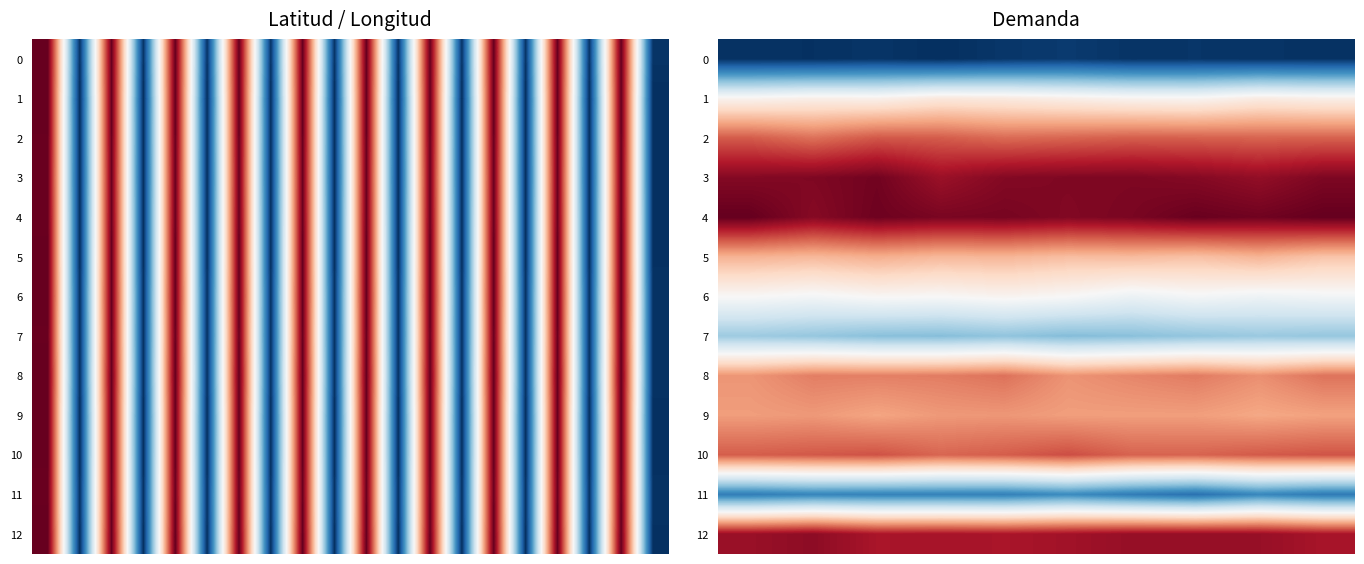

What is the difference between the maximum and minimum values in the 0 series?

3.1